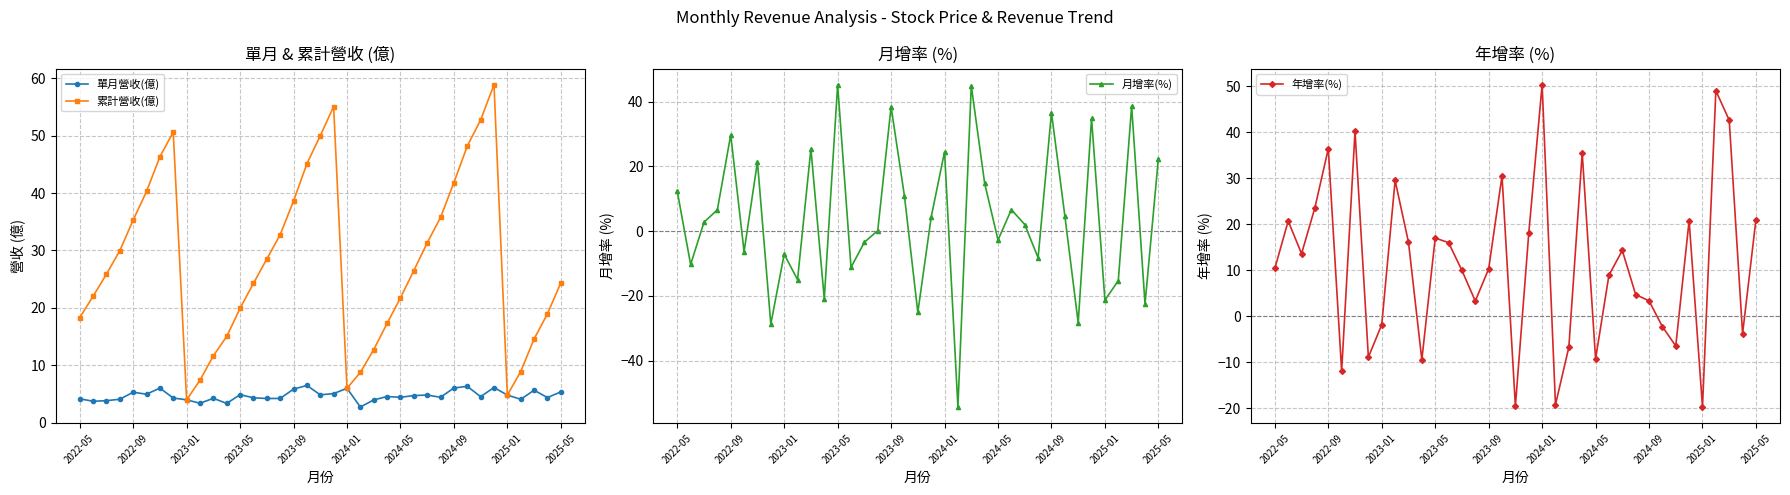

True or false: 累計營收(億) and 年增率(%) intersect in this chart.

True